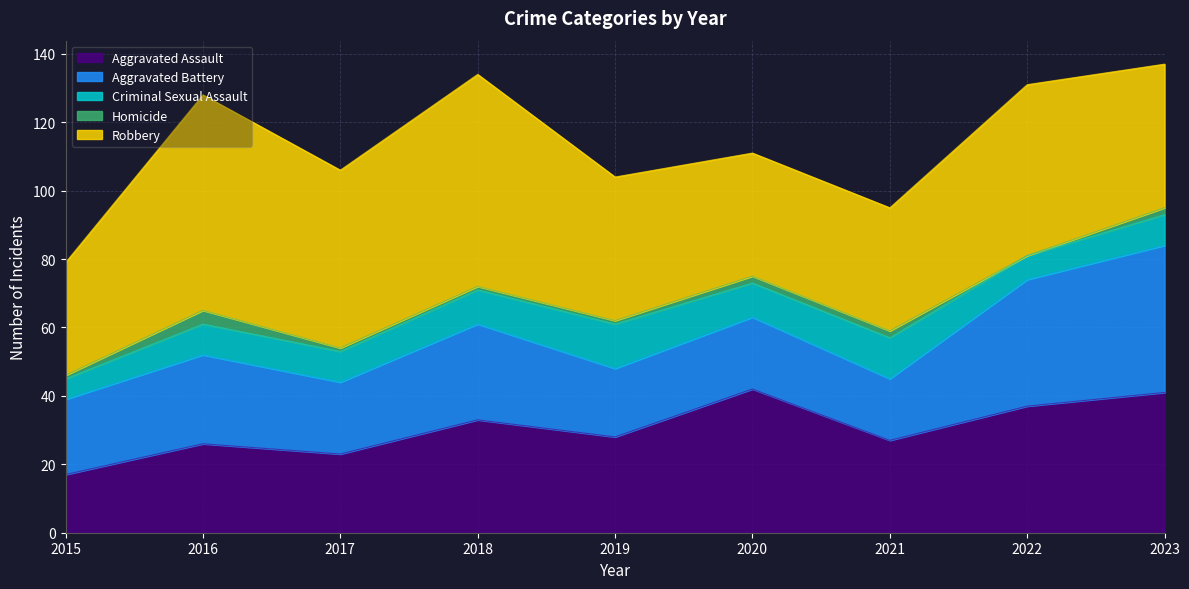

Does the chart have visible grid lines?

Yes